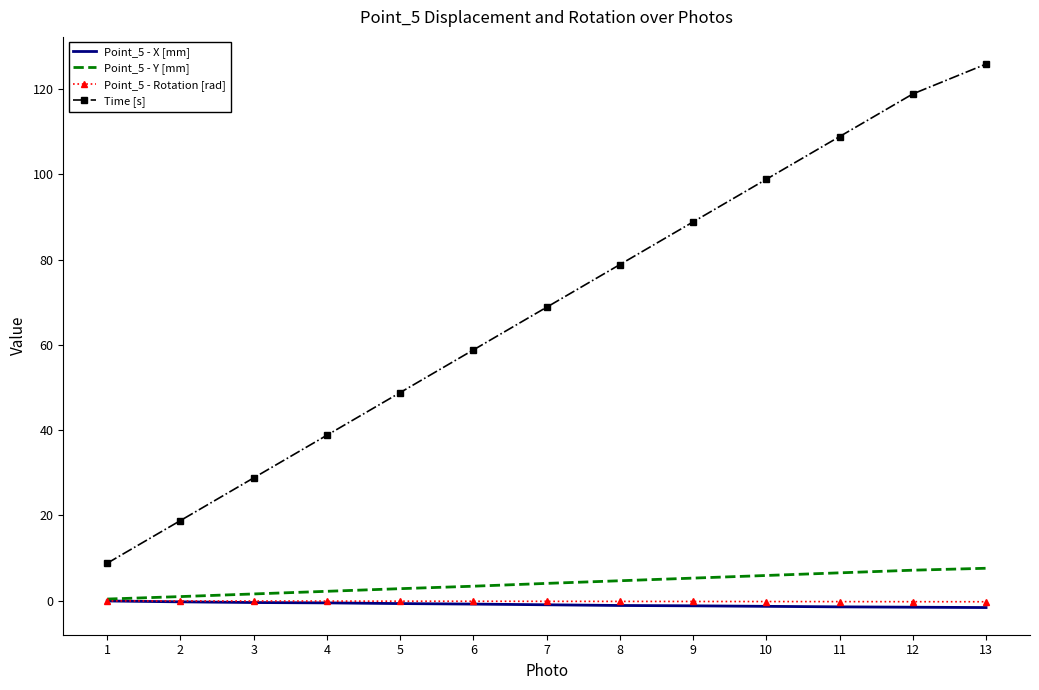

The Point_5 - Y [mm] series shows 1.6 at 3. True or false?

True